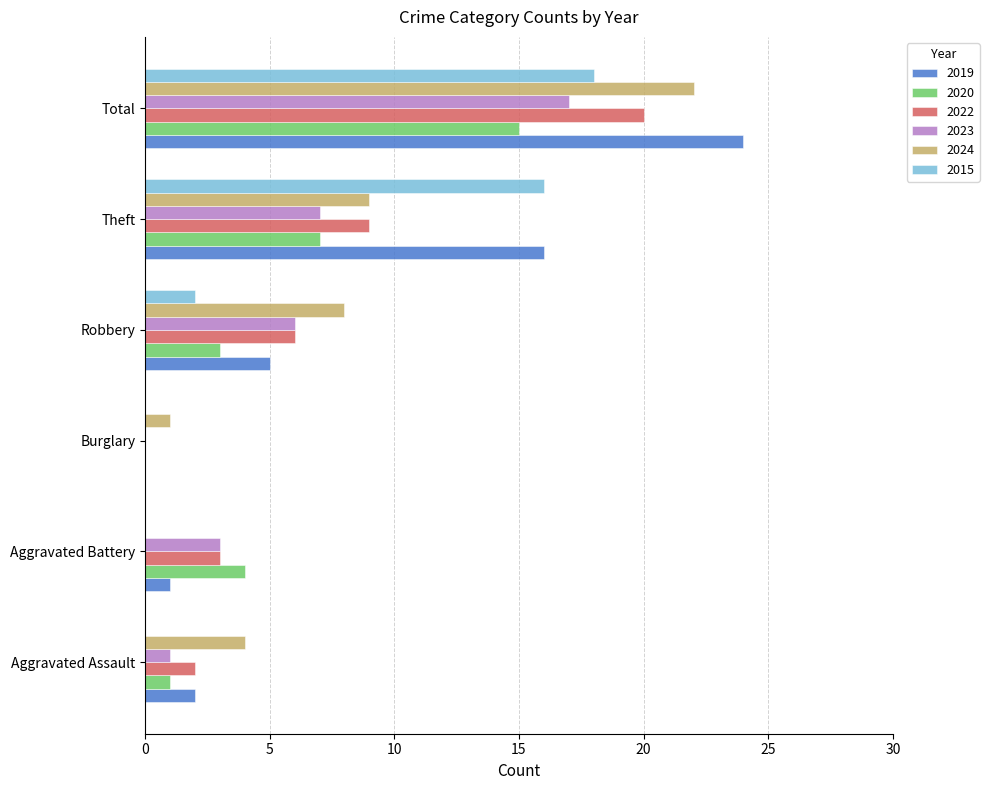

What is the sum of all 2019 values?

48